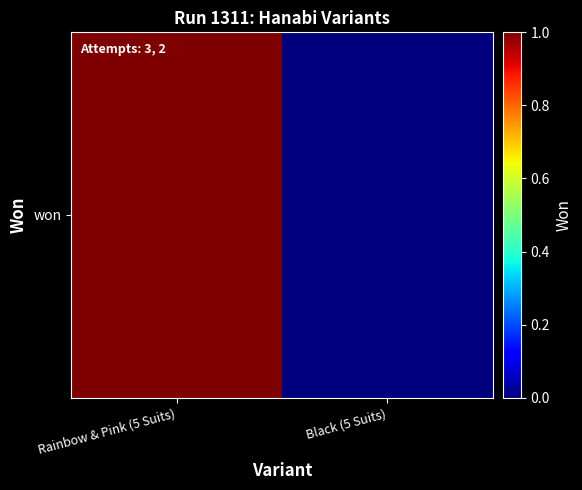

List the labels in order of value, smallest first.

Black (5 Suits), Rainbow & Pink (5 Suits)